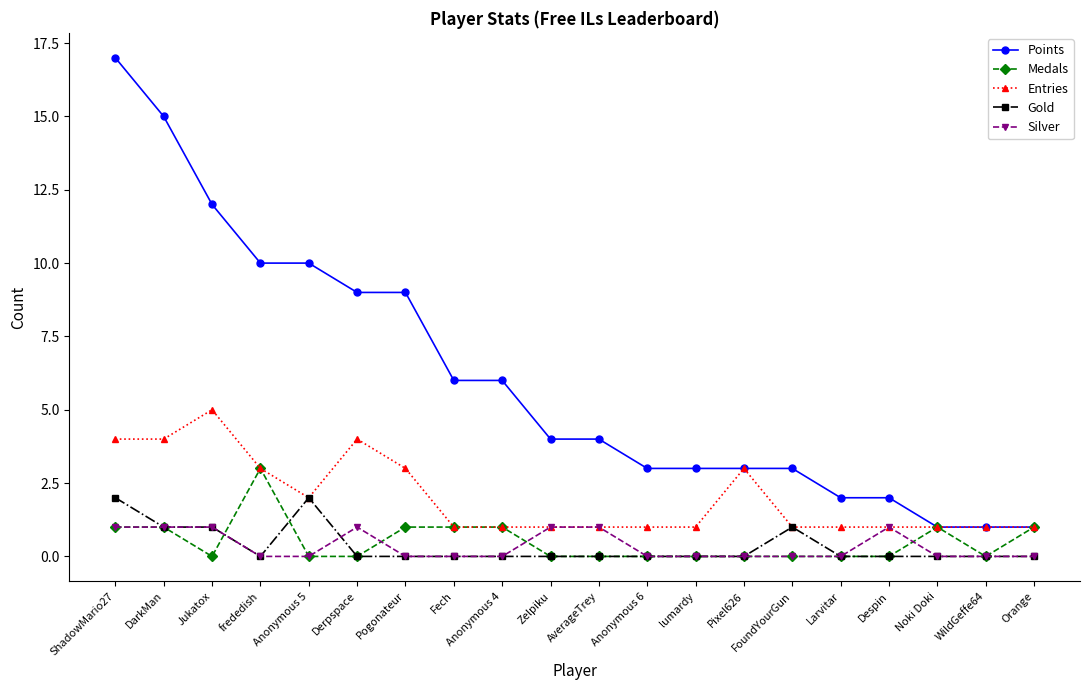

What is the approximate value of Points at Anonymous 6?

3